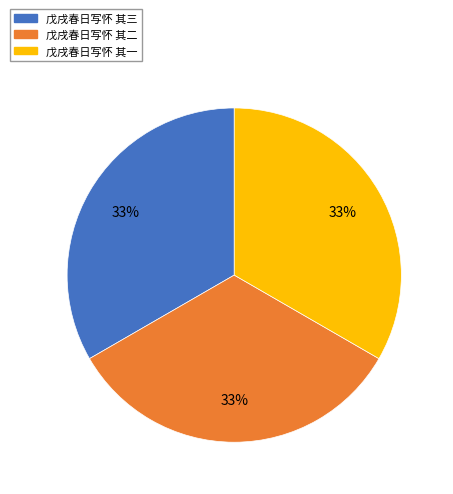

What percentage is the 戊戌春日写怀 其二 slice, to the nearest percent?

33%